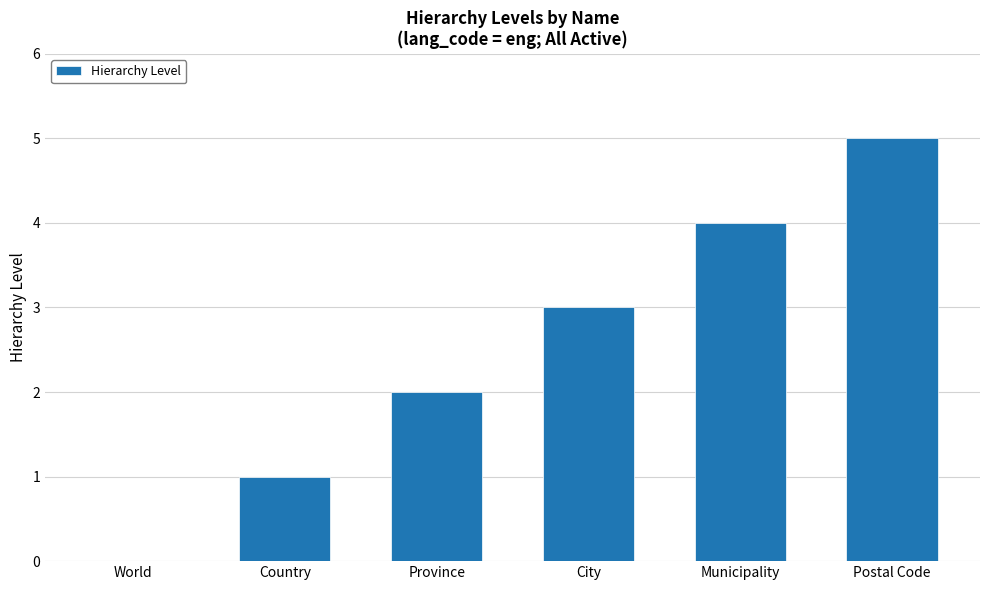

What value does the data have at City?

3